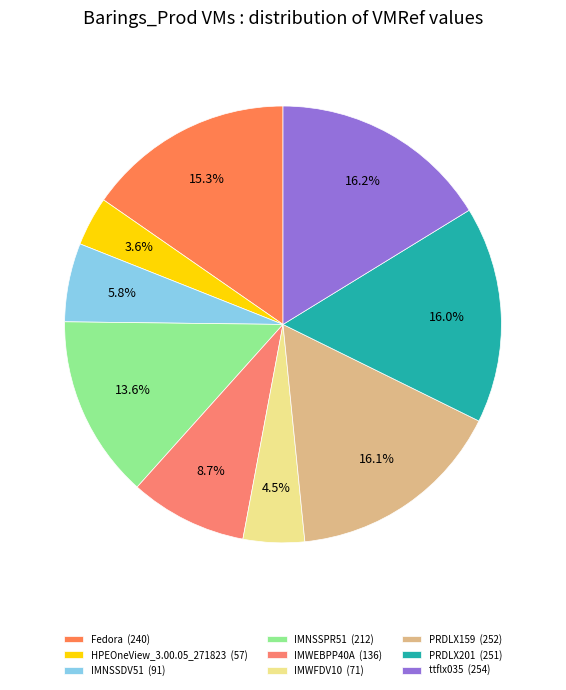

Count the number of slices in the pie.

9